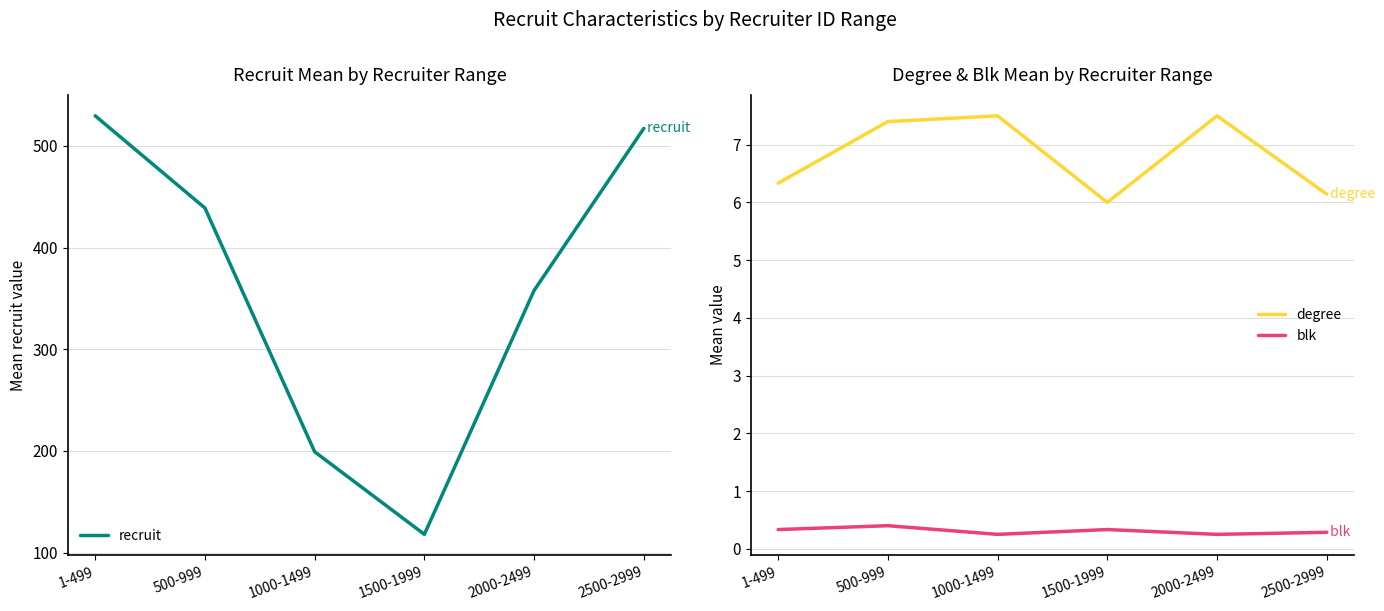

True or false: blk has more than 0 interior local peaks.

True